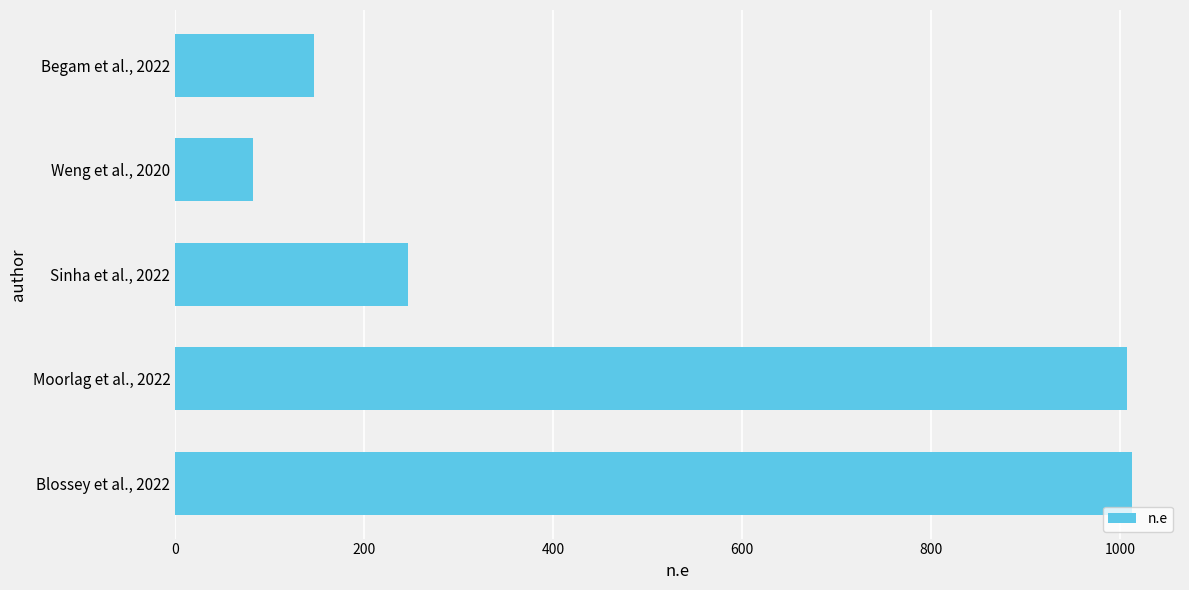

What is the change in value from Moorlag et al., 2022 to Weng et al., 2020?

-926